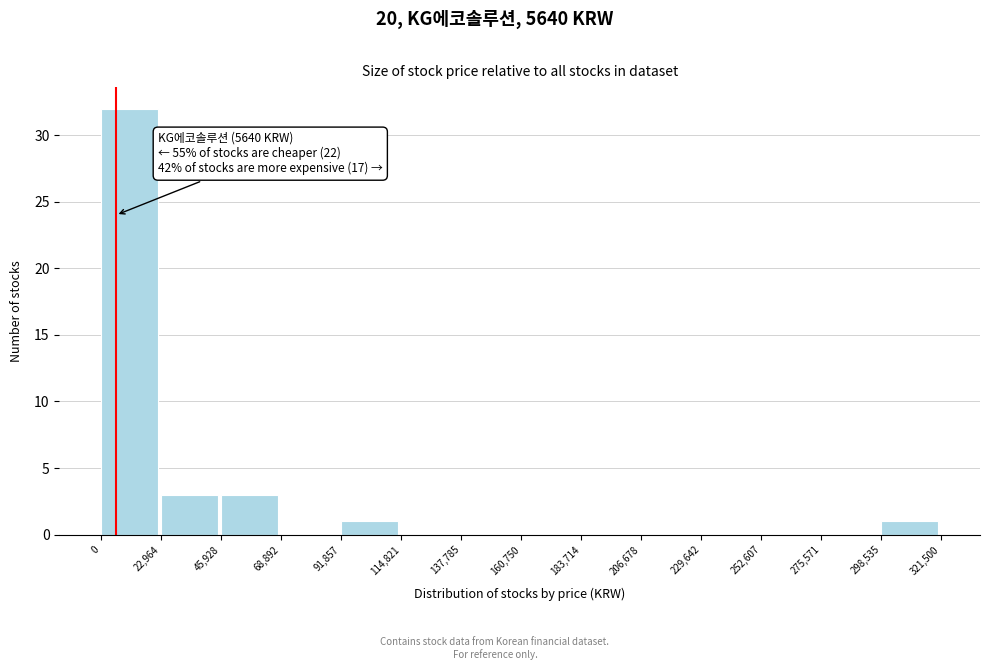

Which range on the x-axis has the tallest bar?

0 to 22,964